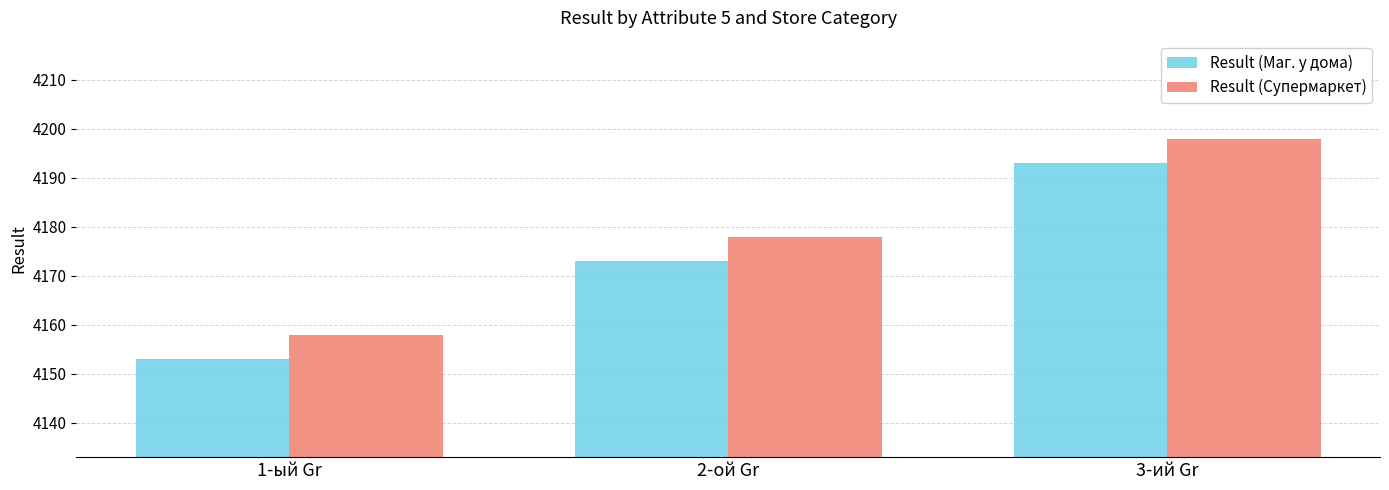

What are all the series names shown in the legend?

Result (Маг. у дома), Result (Супермаркет)